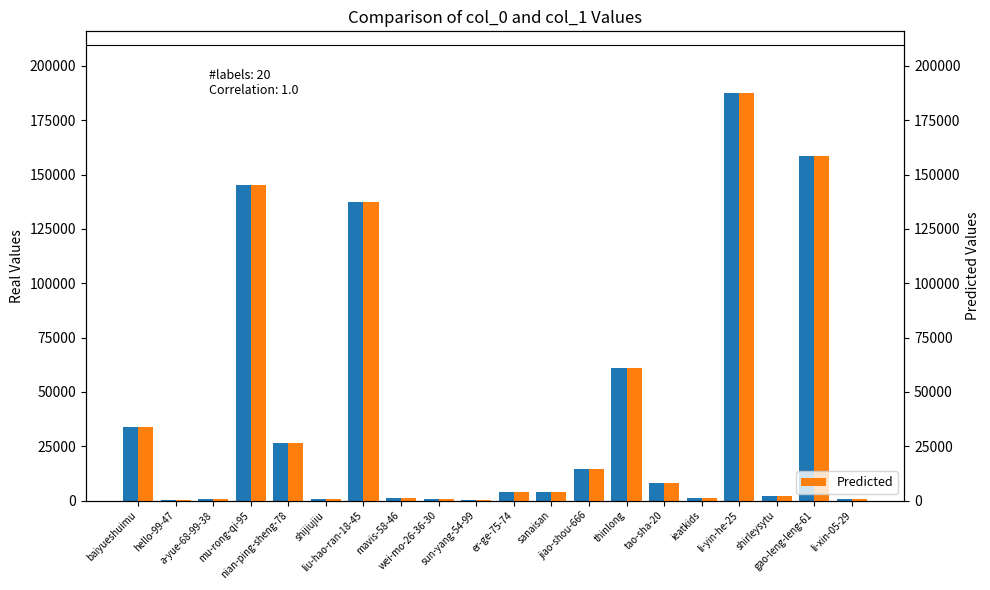

How many bars are there in each group?

2